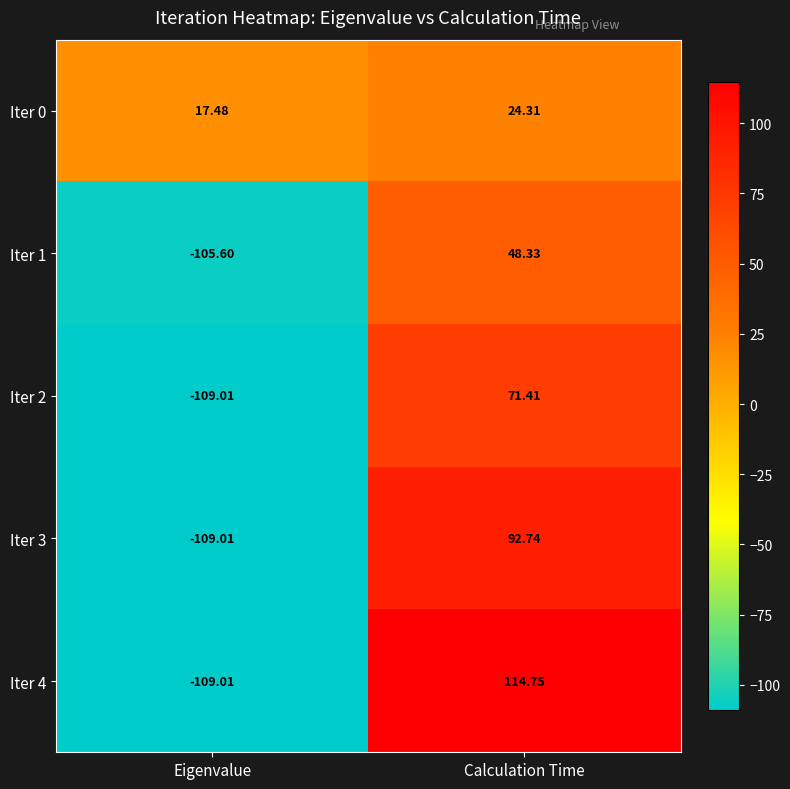

List the series in order of their peak value, highest first.

Iter 4, Iter 3, Iter 2, Iter 1, Iter 0